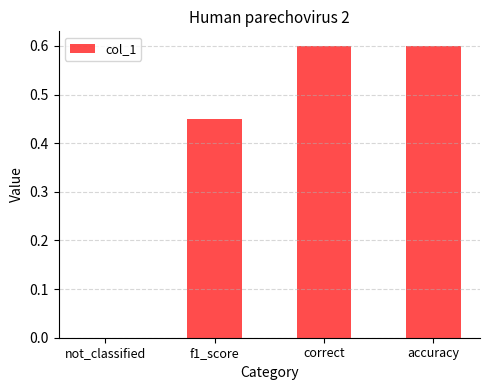

What is the approximate value at accuracy?

0.6